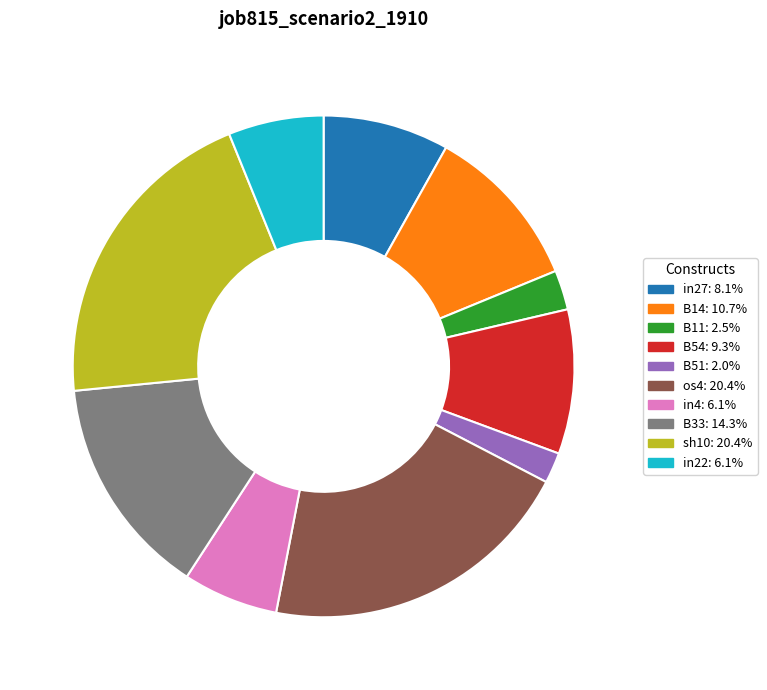

Count the number of slices in the pie.

10